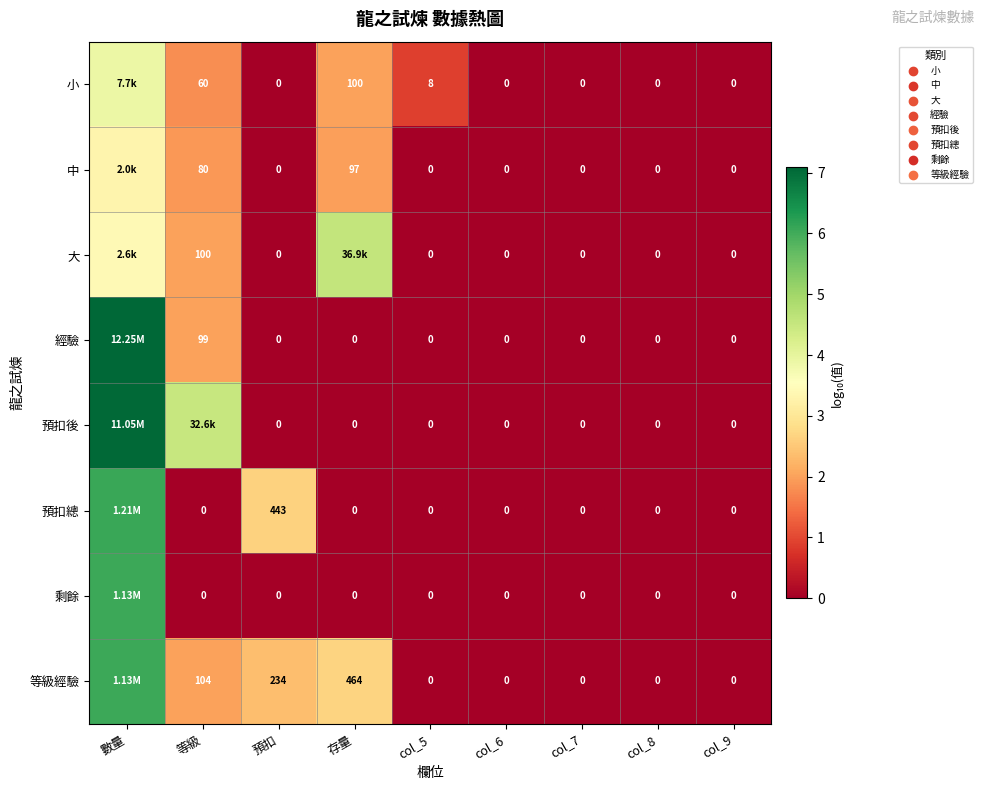

Which has a higher value, col_6 or 等級?

等級